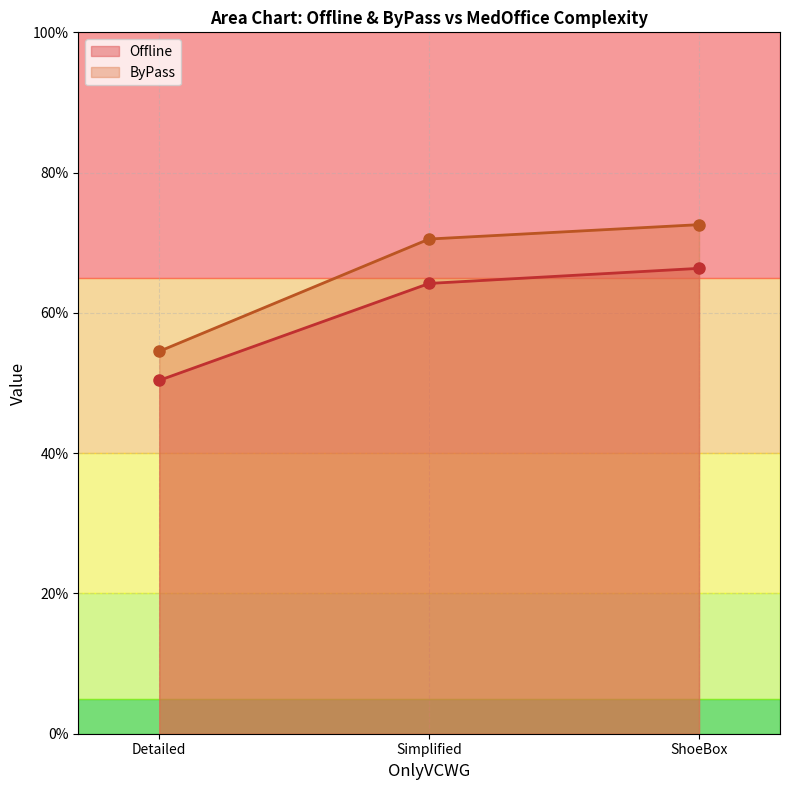

What are all the series names shown in the legend?

Offline, ByPass